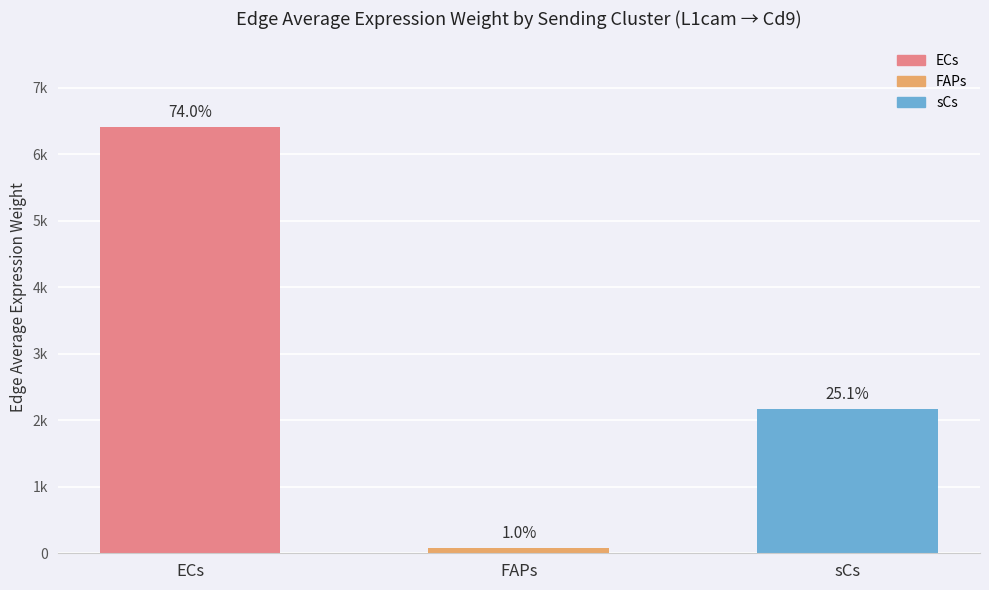

List the labels in order of value, smallest first.

FAPs, sCs, ECs